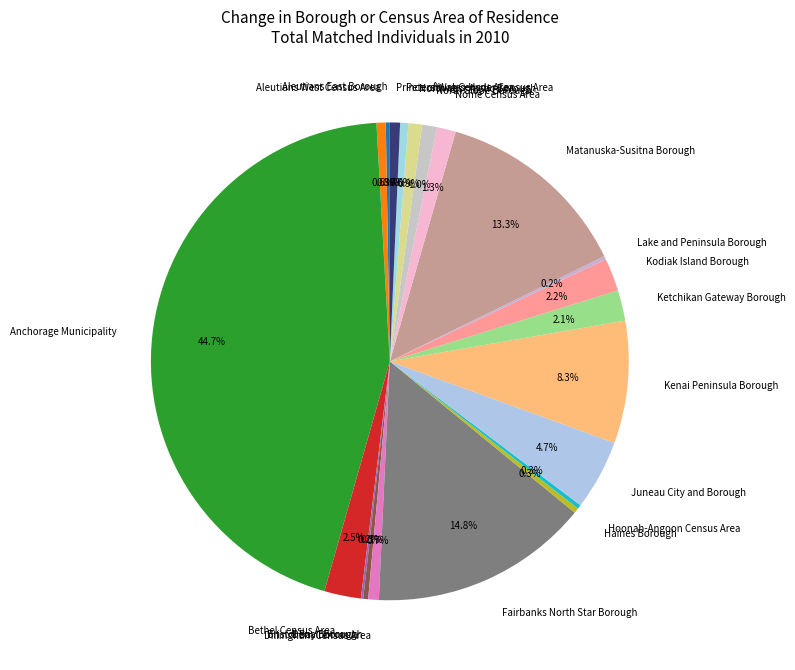

Which category has the biggest portion of the pie?

Anchorage Municipality